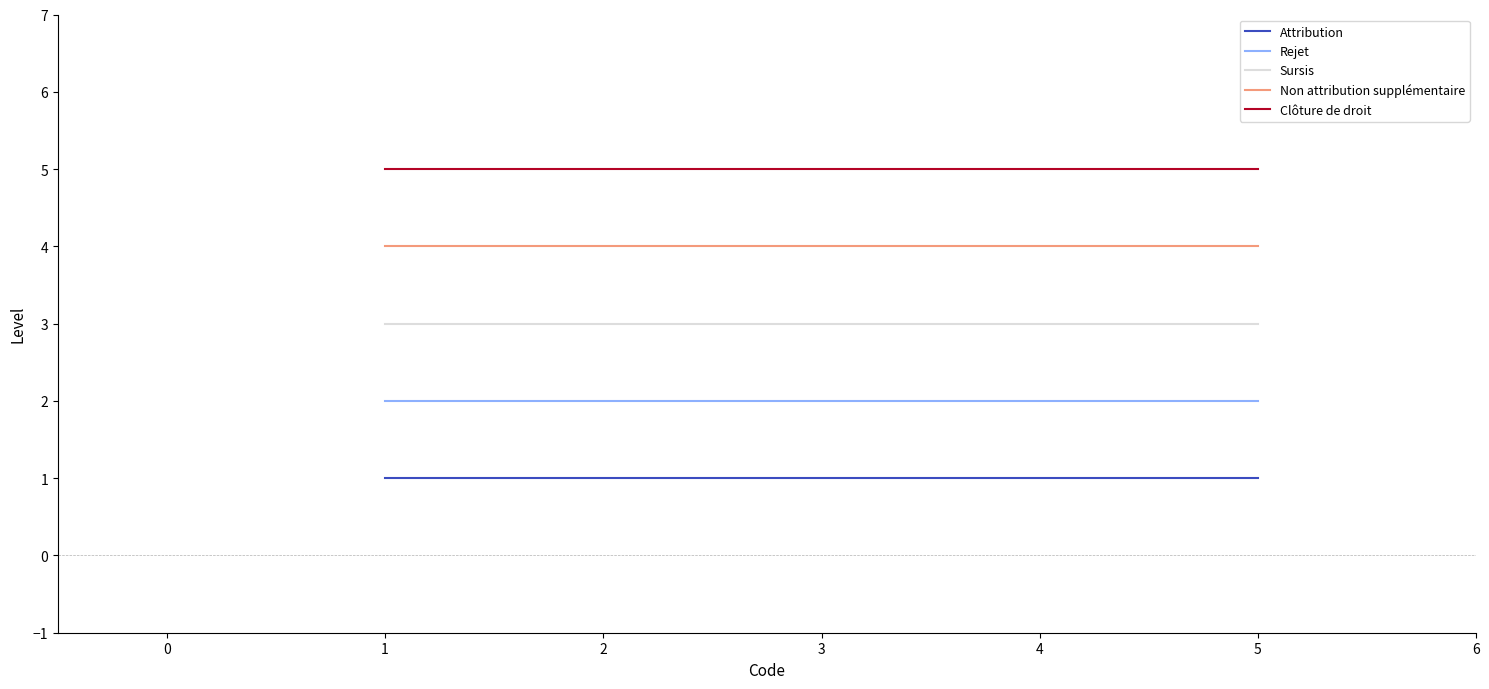

Which series has the largest total across all categories?

Clôture de droit